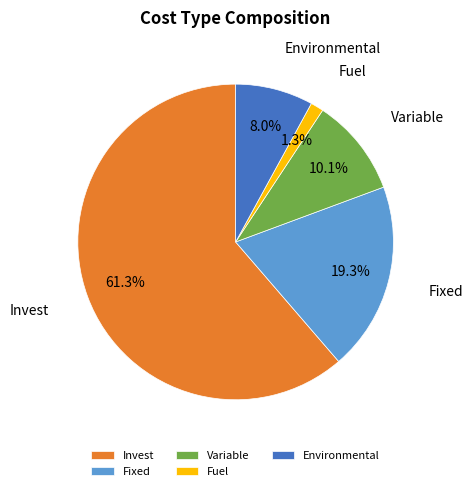

Which slice is the smallest?

Fuel